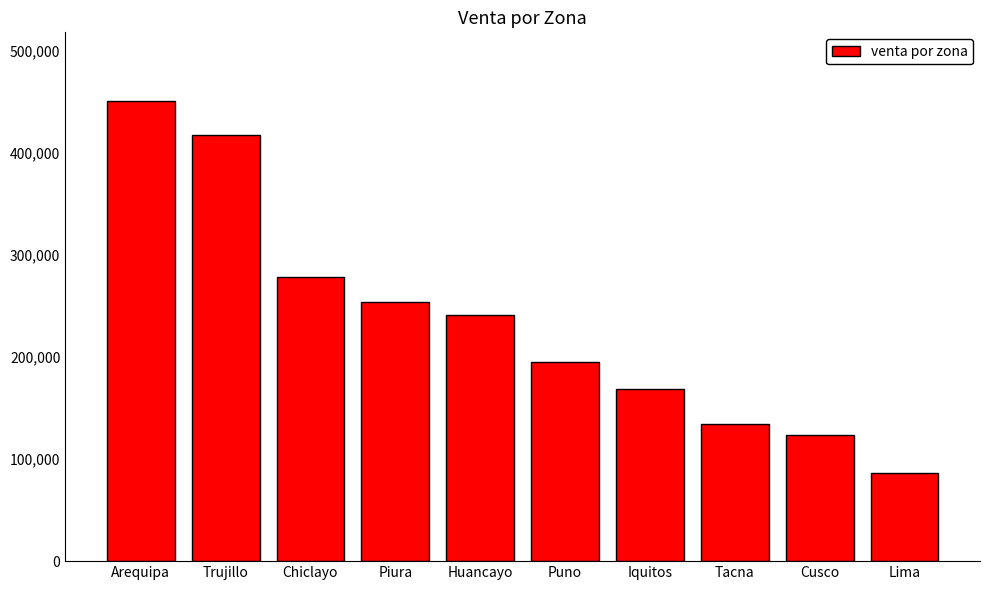

The value at Arequipa is 730198.8. True or false?

False